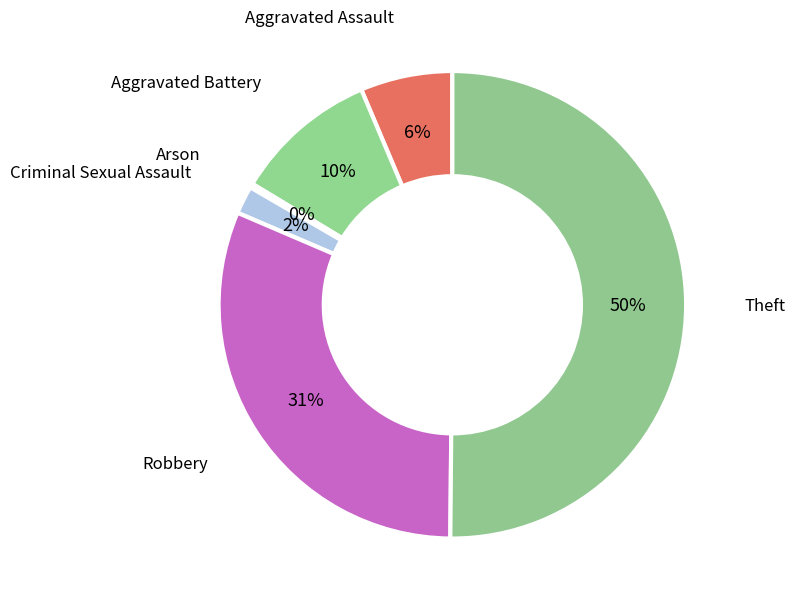

To the nearest percent, what percentage of the pie is Aggravated Assault?

6%